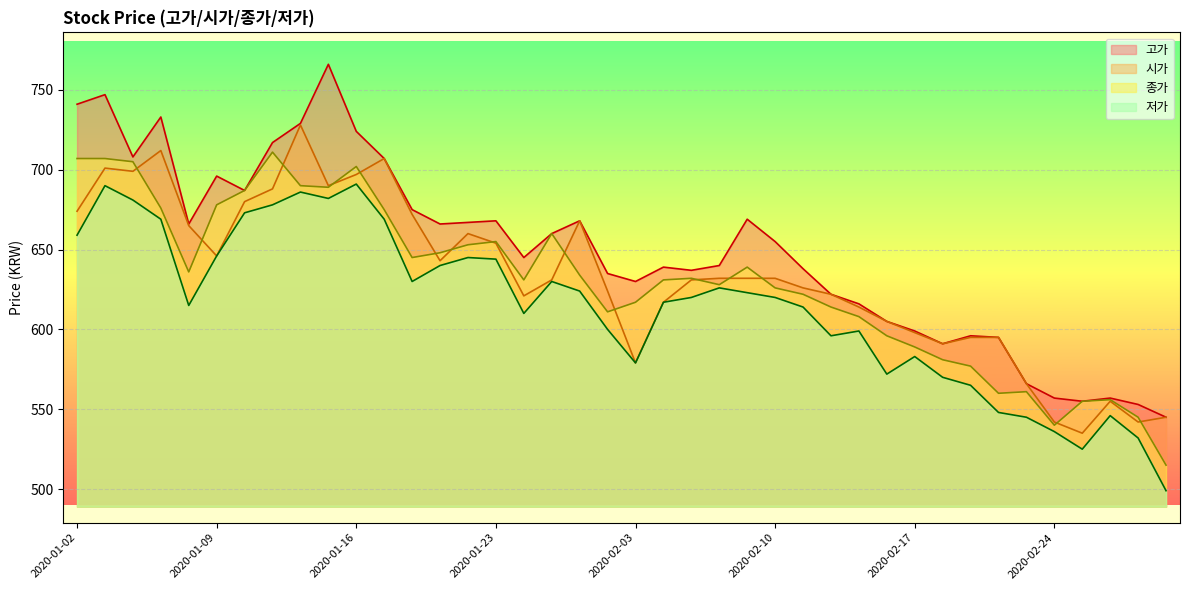

What is the sum of the 저가 values at 2020-01-08 and 2020-02-26?

1161